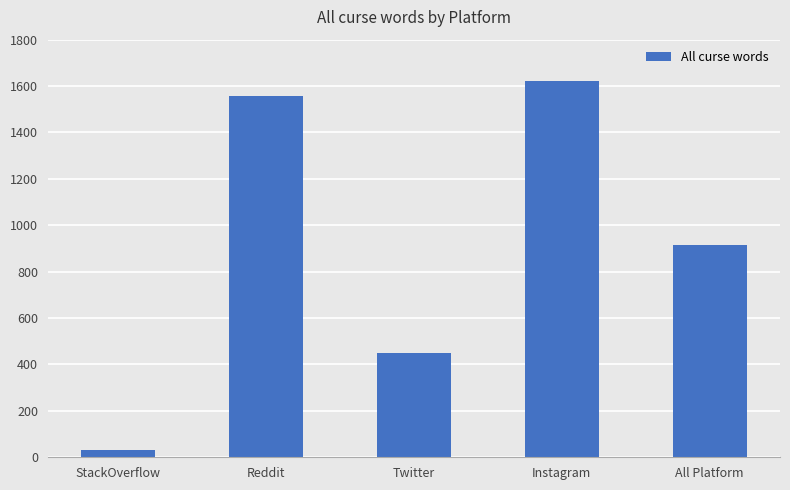

What is the average value?

913.7